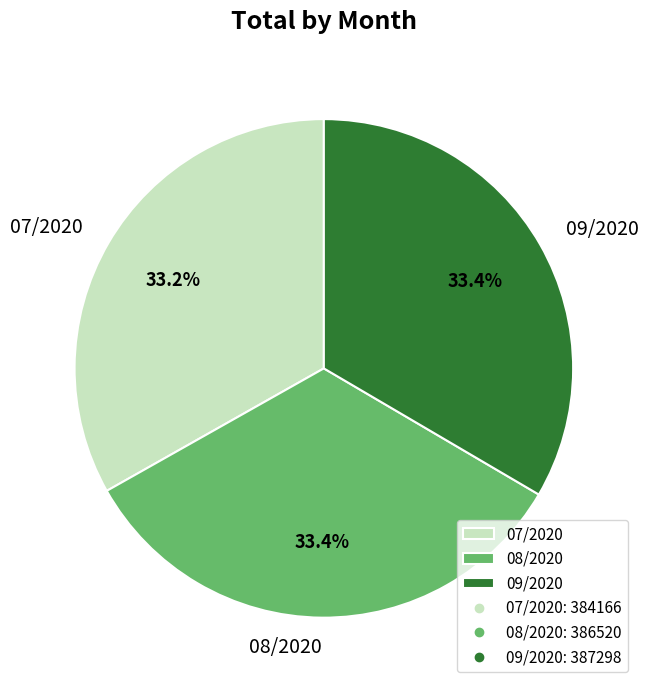

How much of the chart is everything except 07/2020?

66.8%